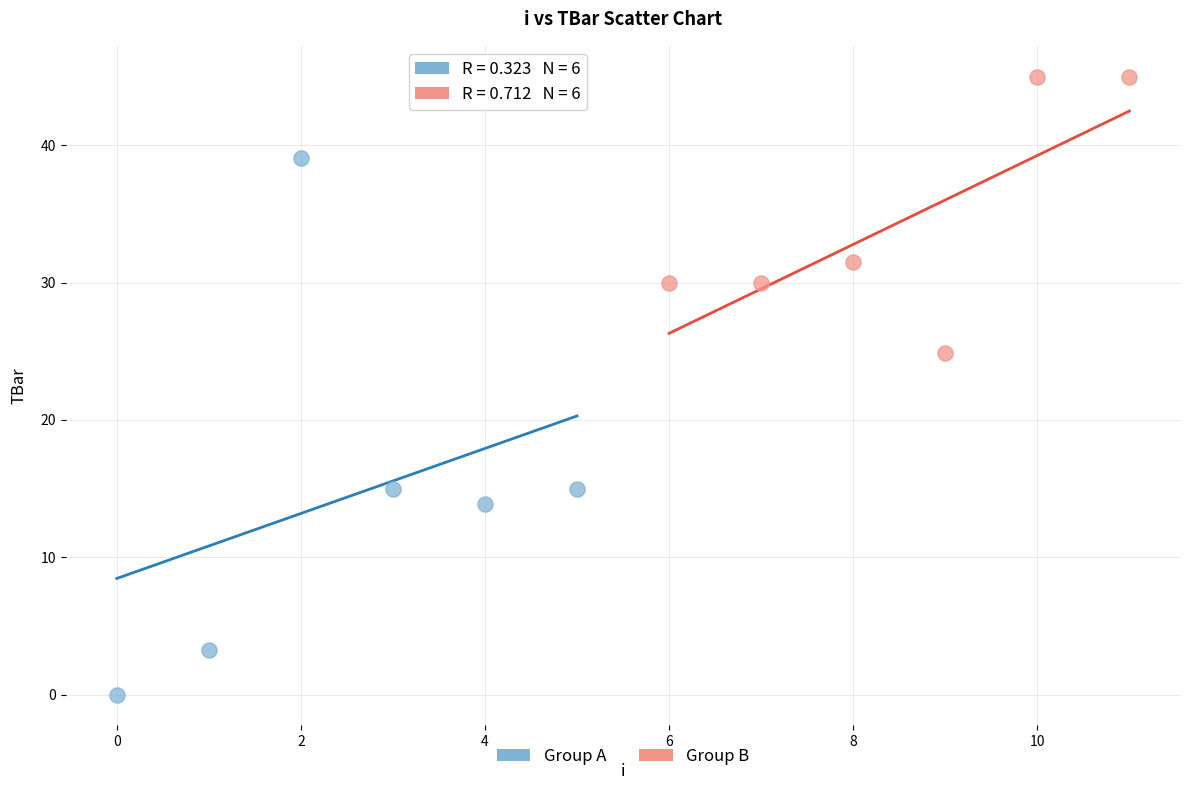

Which series reaches the maximum Y coordinate?

Group B